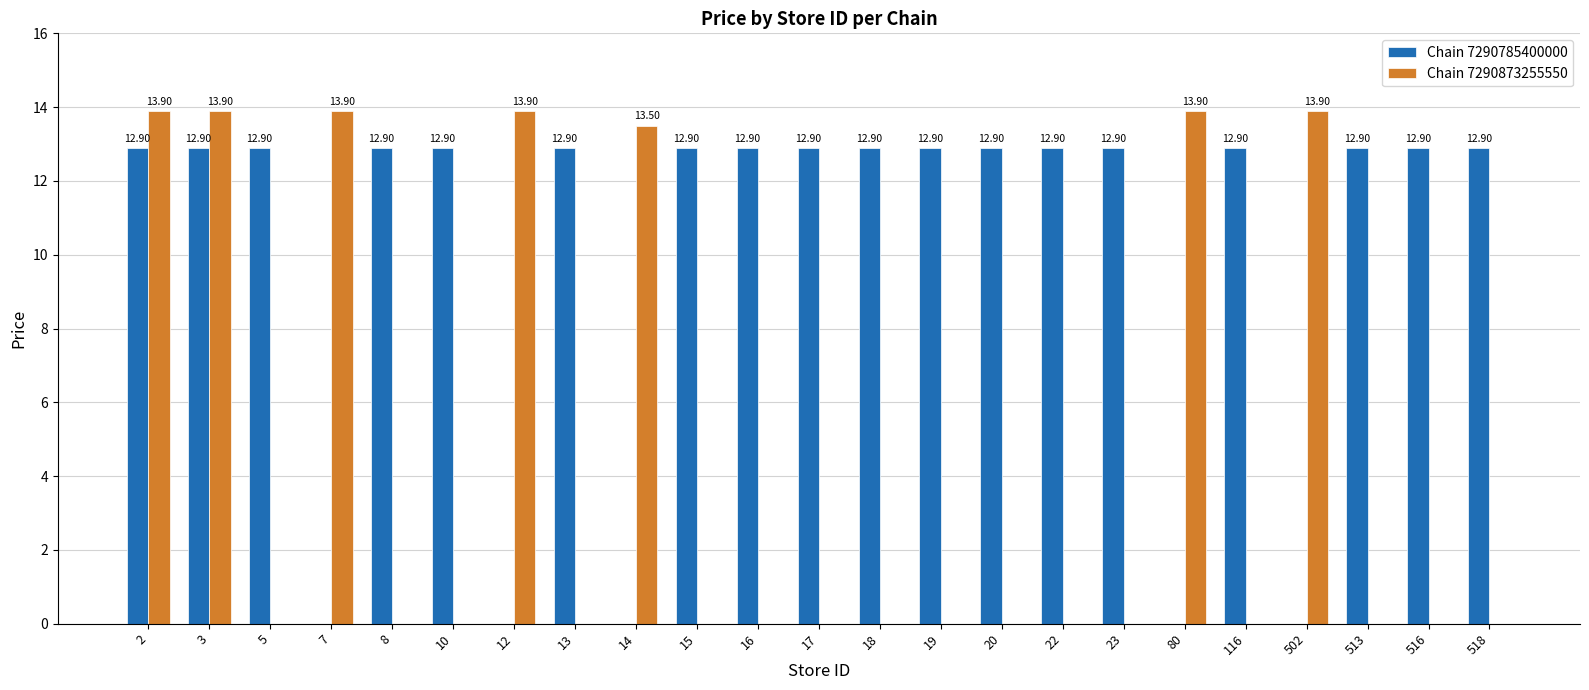

How many data points in Chain 7290785400000 are above 12?

18